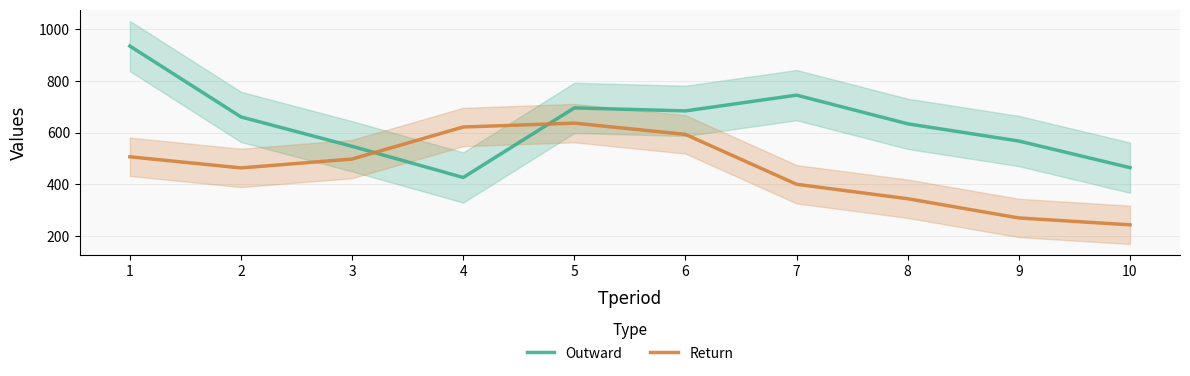

Which series has the largest total across all categories?

Outward